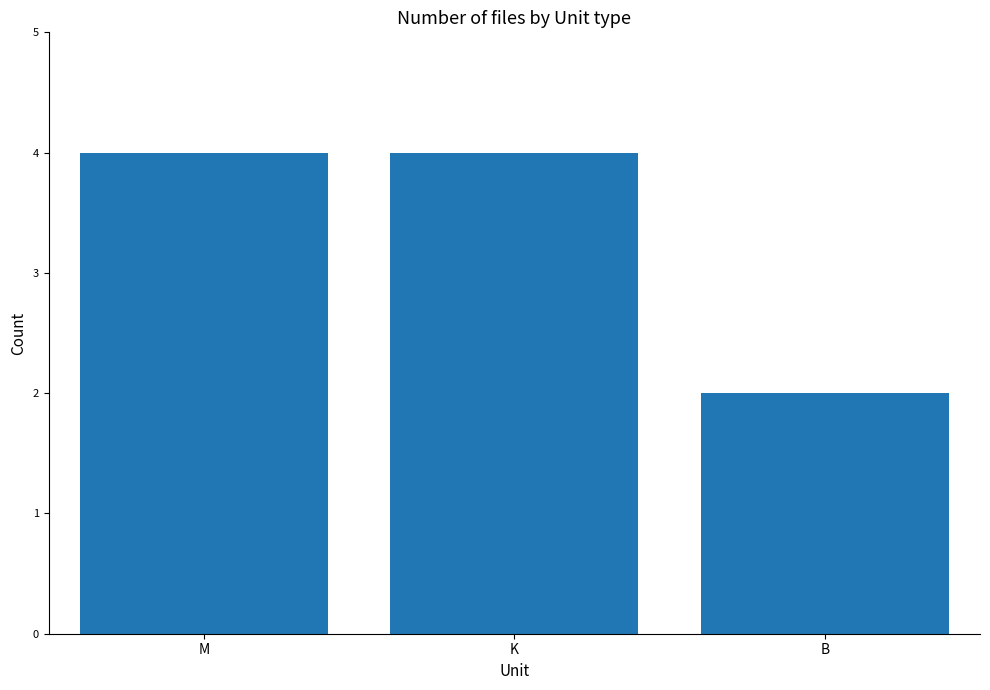

The value at K is 5. True or false?

False